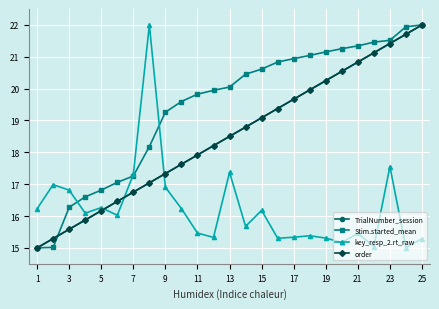

What is the maximum value shown in the chart?

22.0